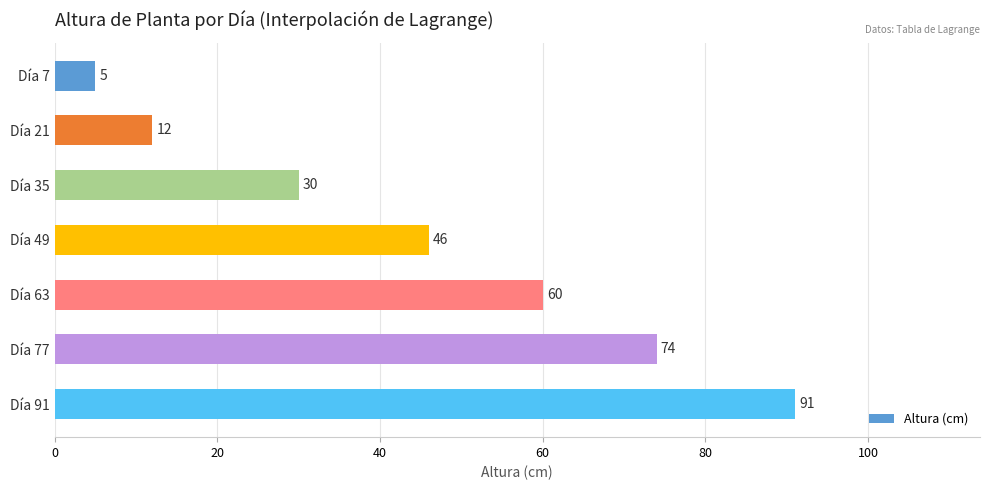

What is the change in value from Día 63 to Día 91?

+31